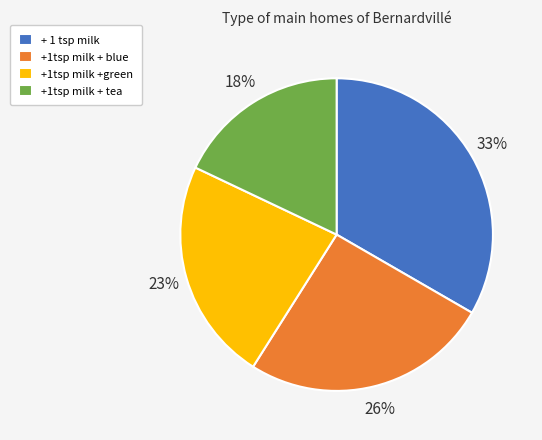

Between + 1 tsp milk and +1tsp milk + tea, which is larger?

+ 1 tsp milk